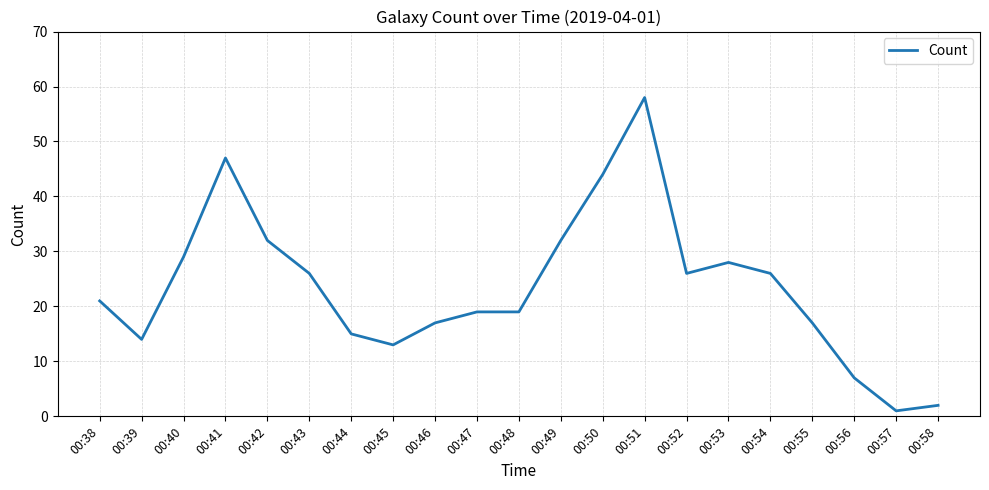

What is the change in value from 00:41 to 00:50?

-3